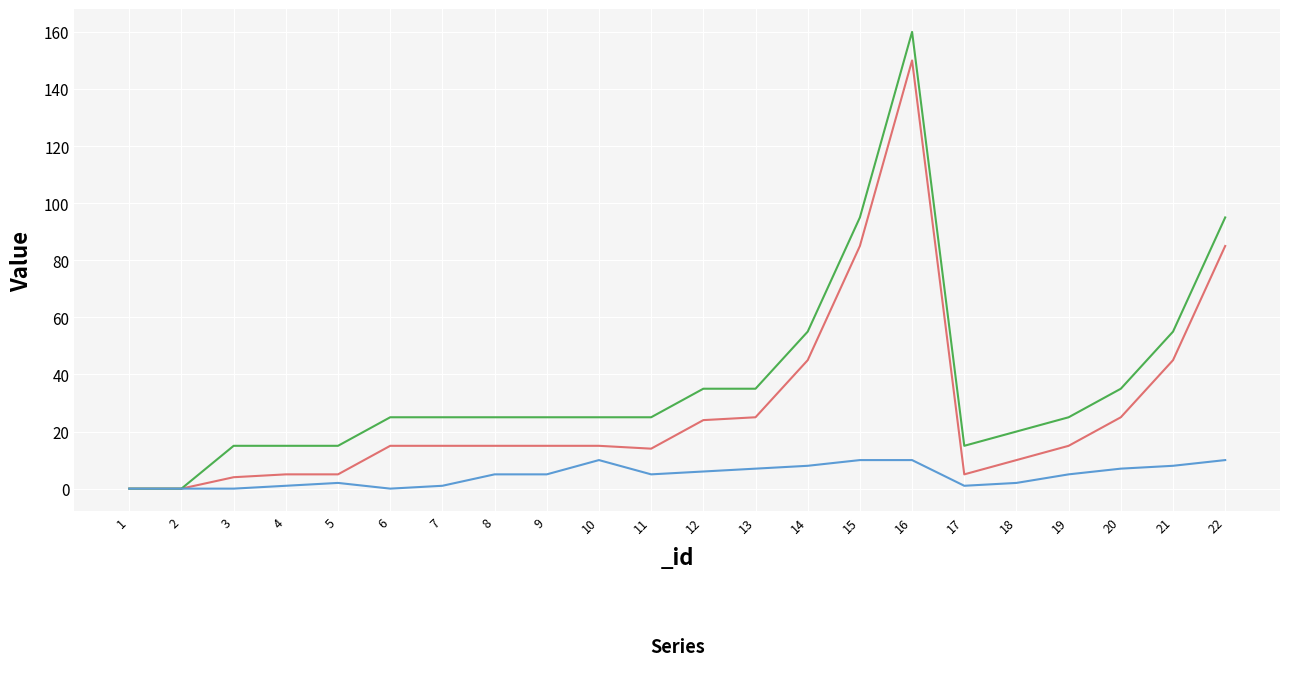

Where is _core nearest to the value 80?

15